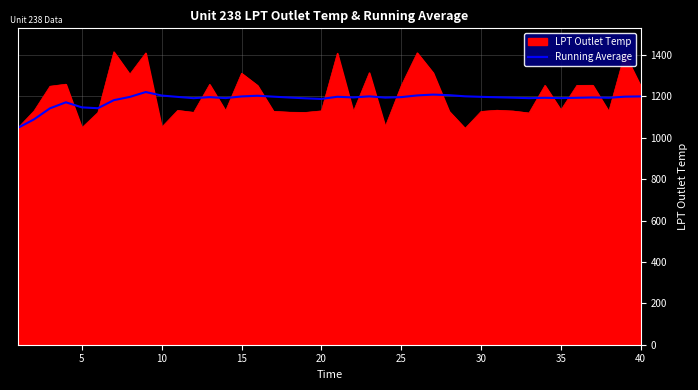

What is the lowest value of the Running Average series?

1048.4